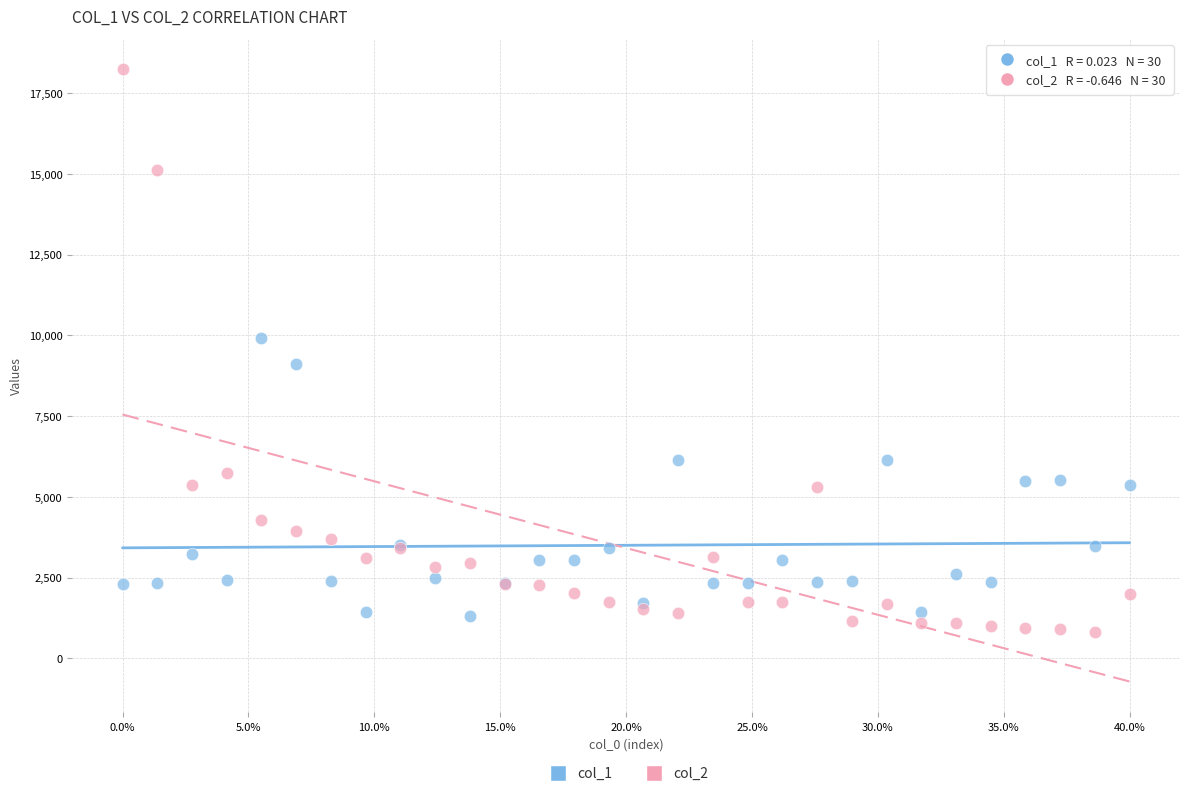

Which series has the largest Y range (max minus min)?

col_2